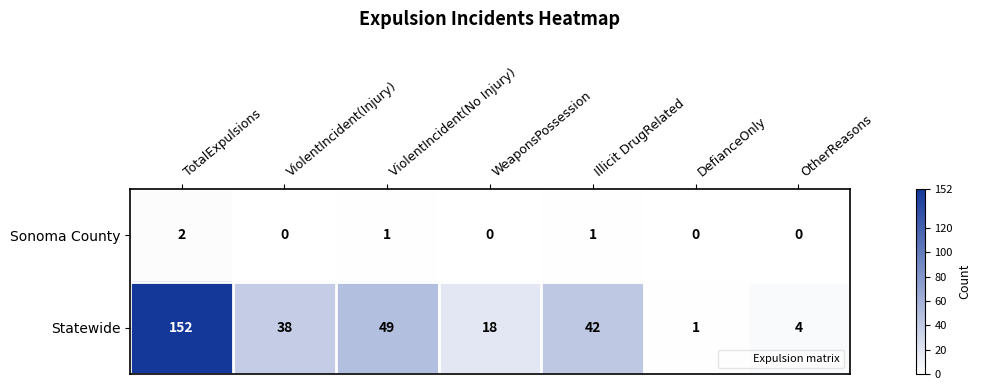

Rank the series by their maximum value, from lowest to highest.

Sonoma County, Statewide